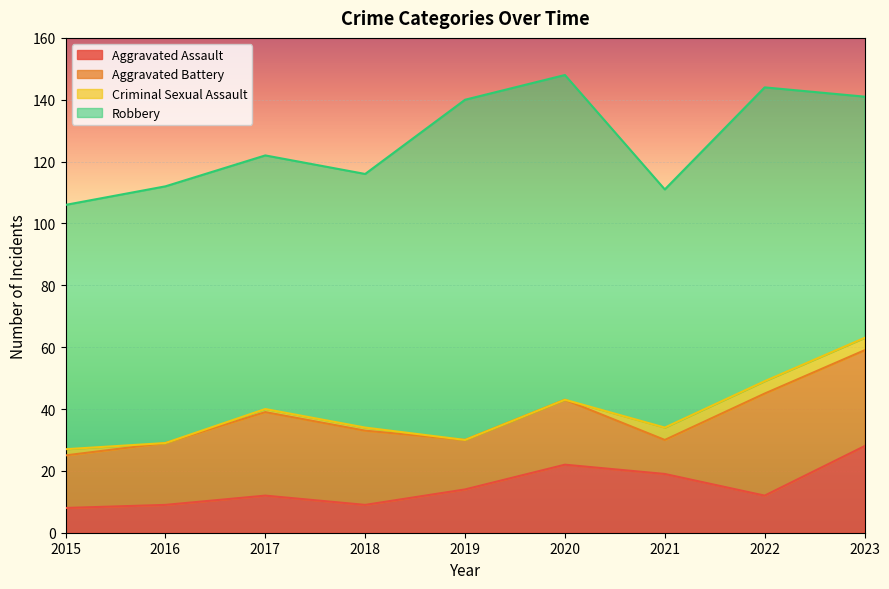

Reading right to left, list all the values displayed in this chart.

Aggravated Assault: 28	12	19	22	14	9	12	9	8
Aggravated Battery: 31	33	11	21	16	24	27	20	17
Criminal Sexual Assault: 4	4	4	0	0	1	1	0	2
Robbery: 78	95	77	105	110	82	82	83	79